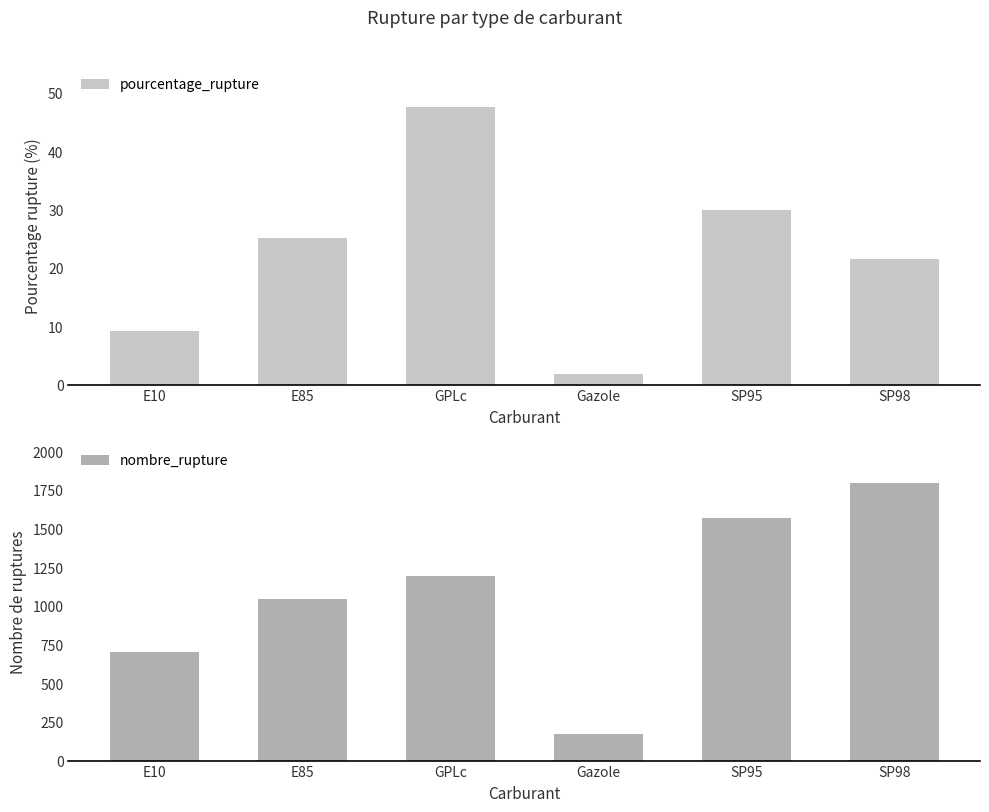

List the series in order of their overall mean, highest first.

nombre_rupture, pourcentage_rupture